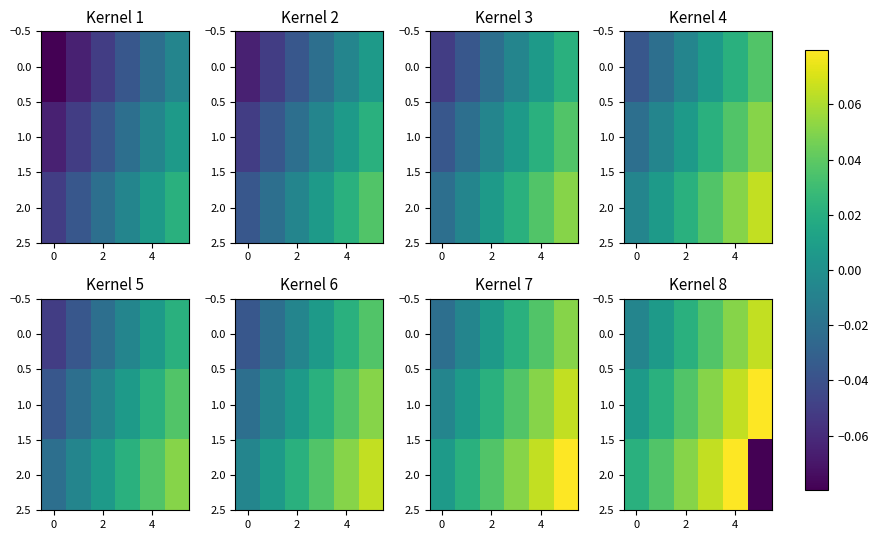

What is the maximum value shown in the chart?

0.1